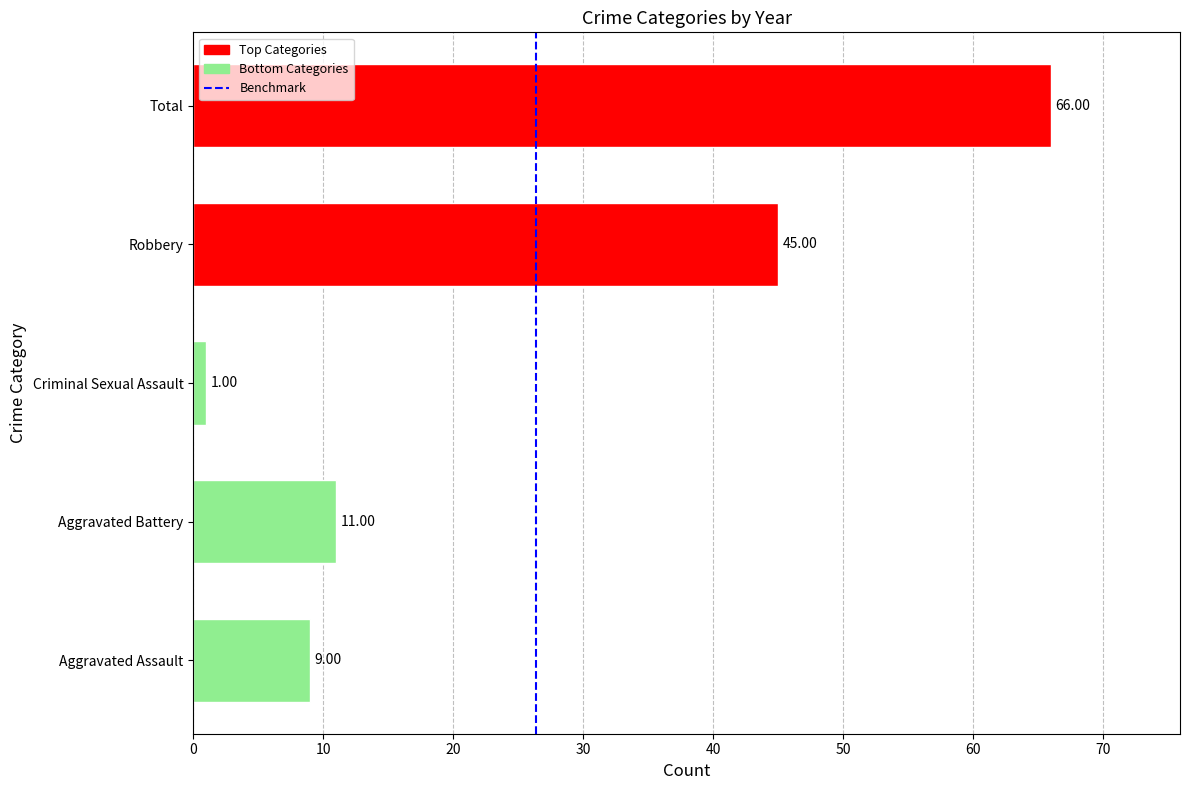

What is the greatest value displayed?

66